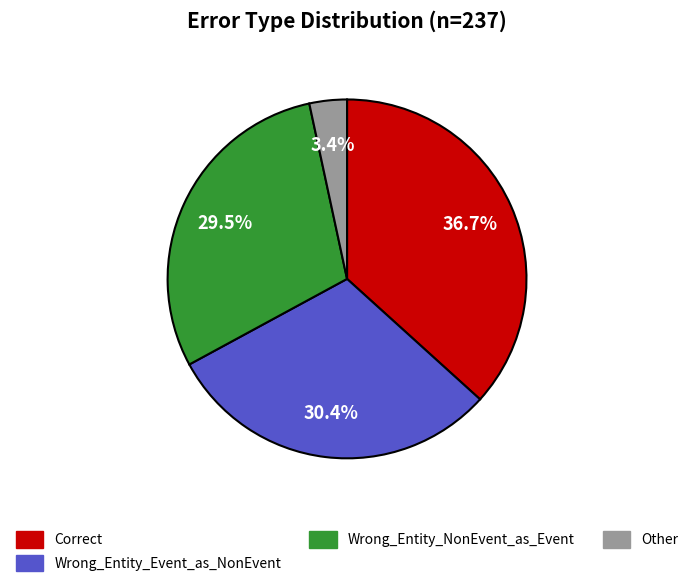

Is Wrong_Entity_NonEvent_as_Event the majority of the pie?

No